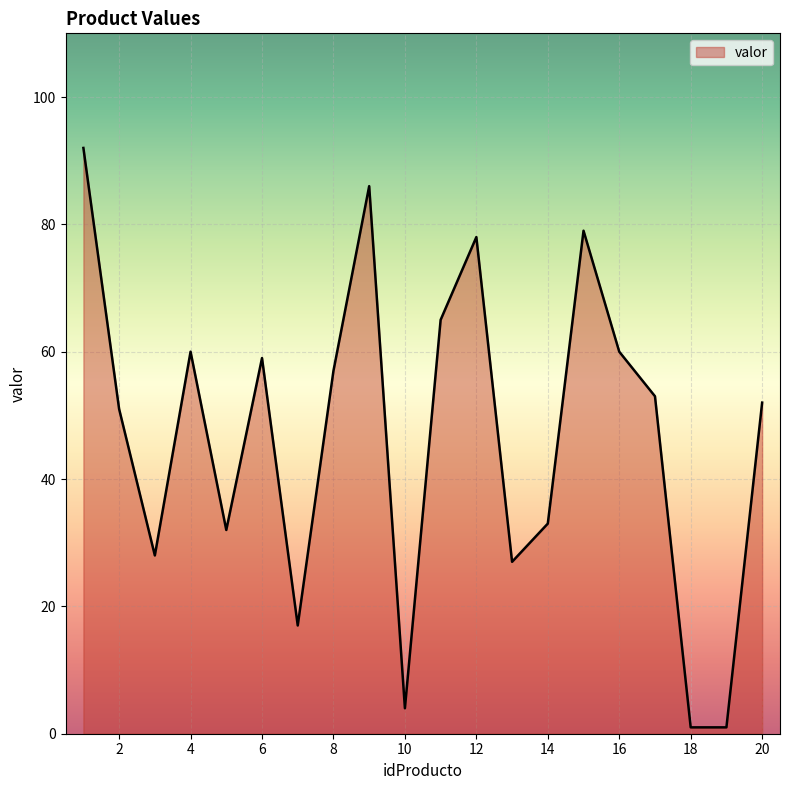

What is the sum of all values?

935